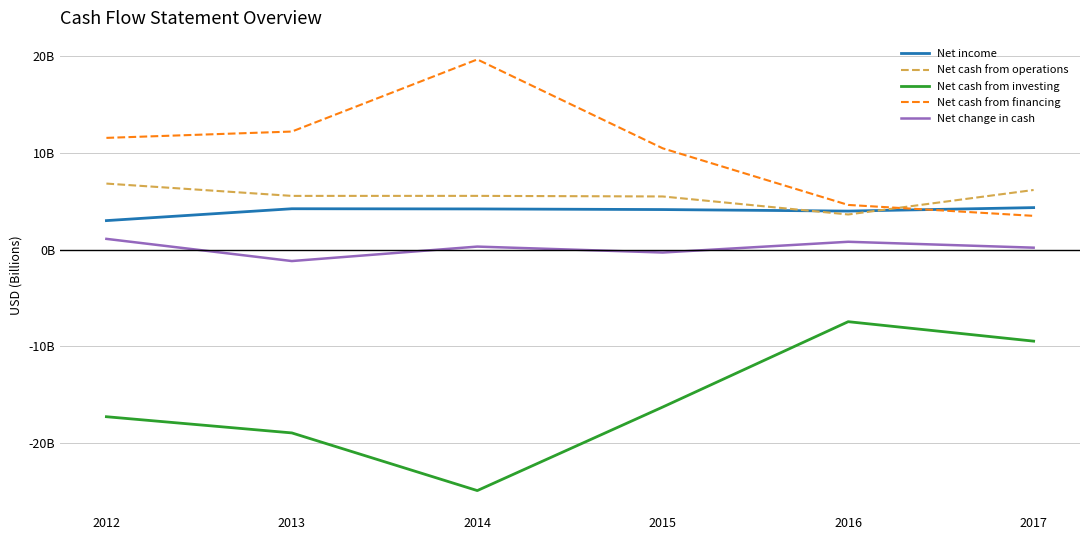

At which label does Net cash from financing first exceed 11?

2012